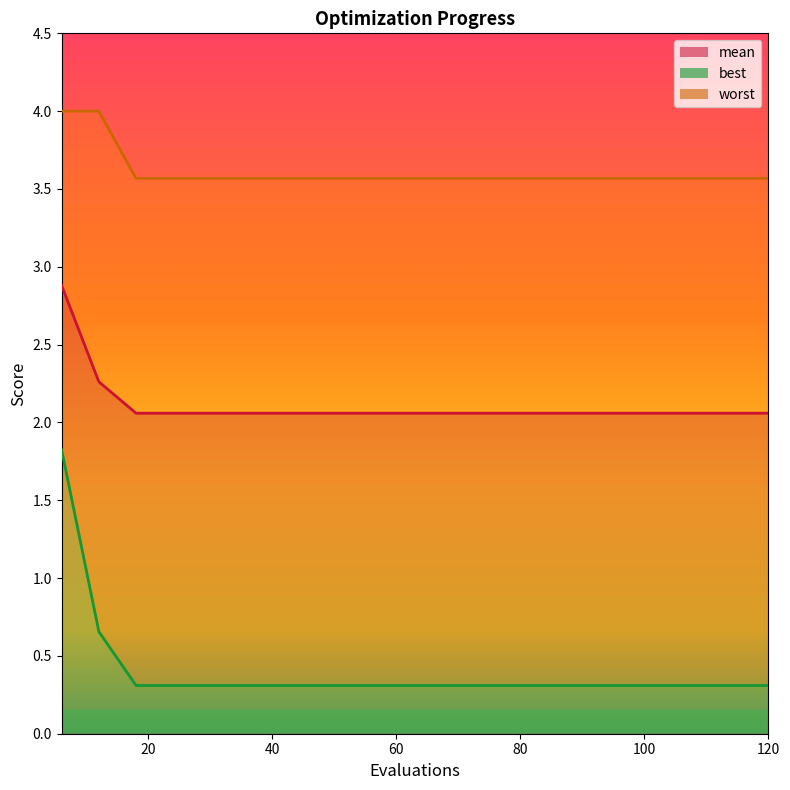

What is the value of the best point at the 17th from the left?

0.3